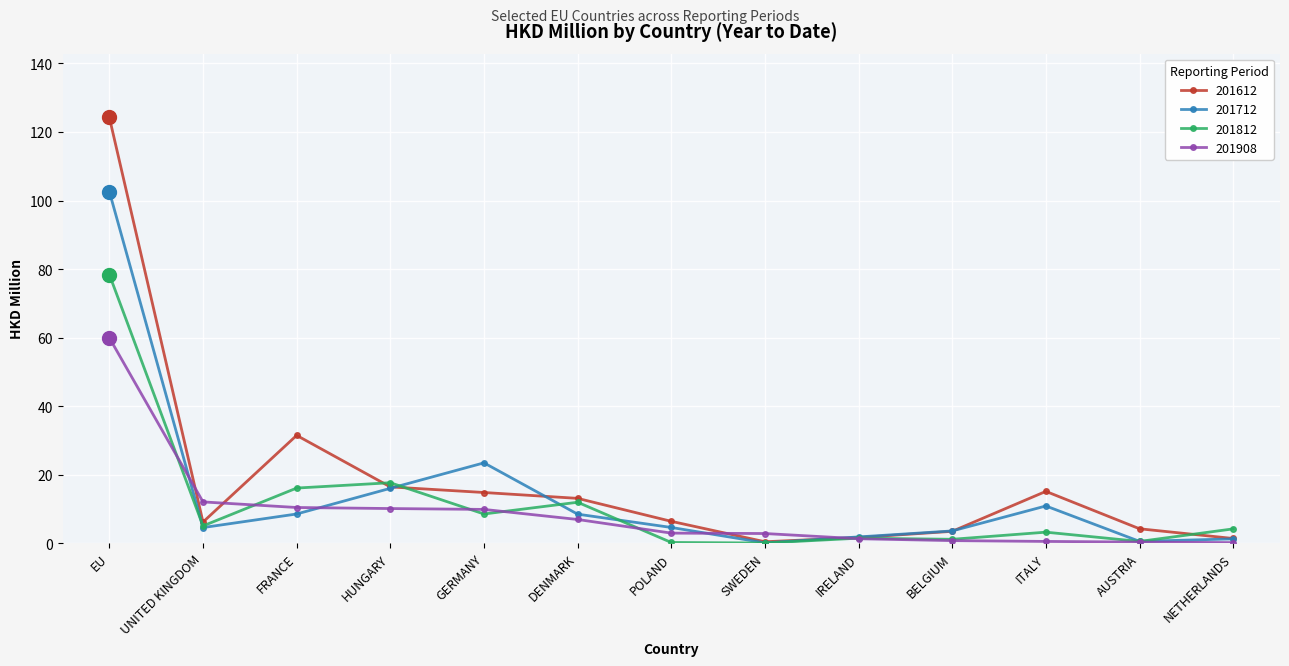

How many interior local peaks does the 201712 series have?

2